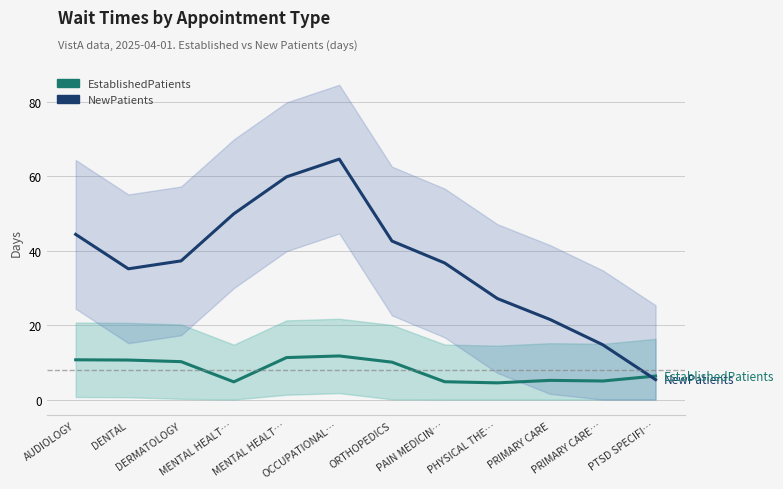

How many data points in NewPatients are less than 37?

6